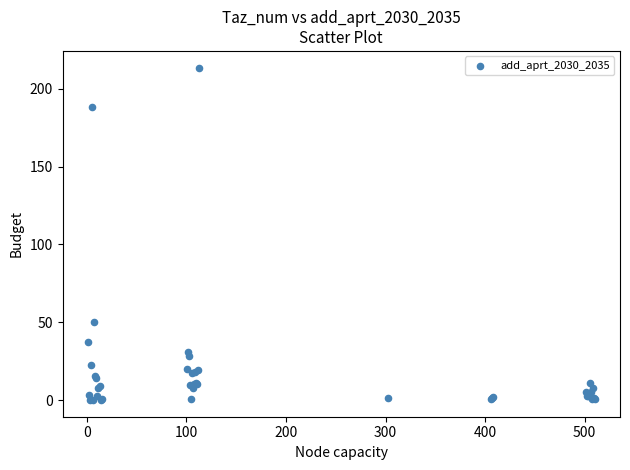

What Y value in the scatter plot is closest to 106?

50.4